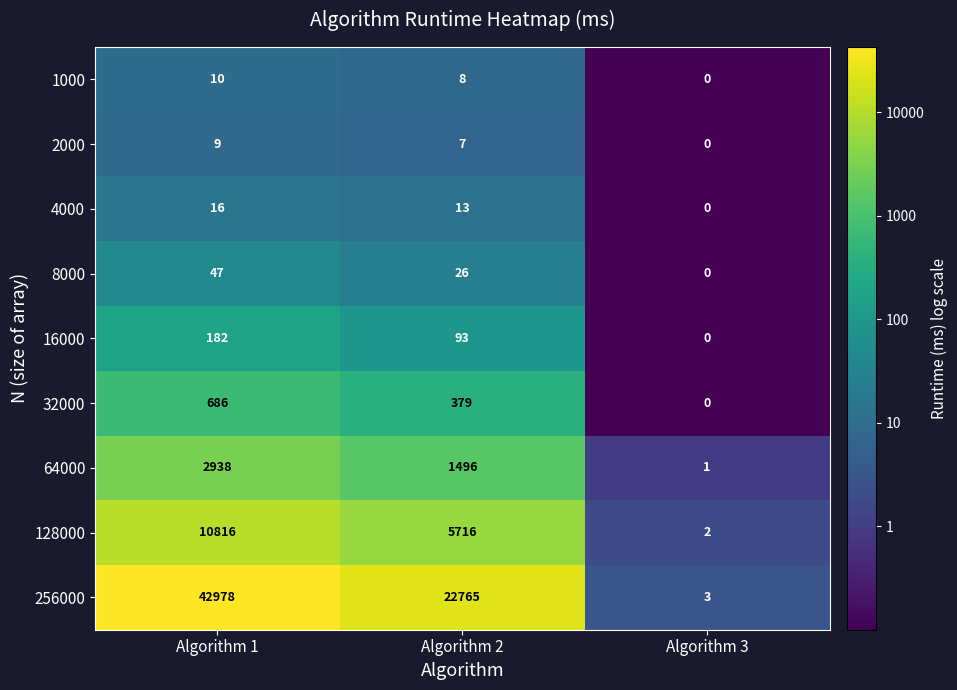

What is the smallest value displayed?

0